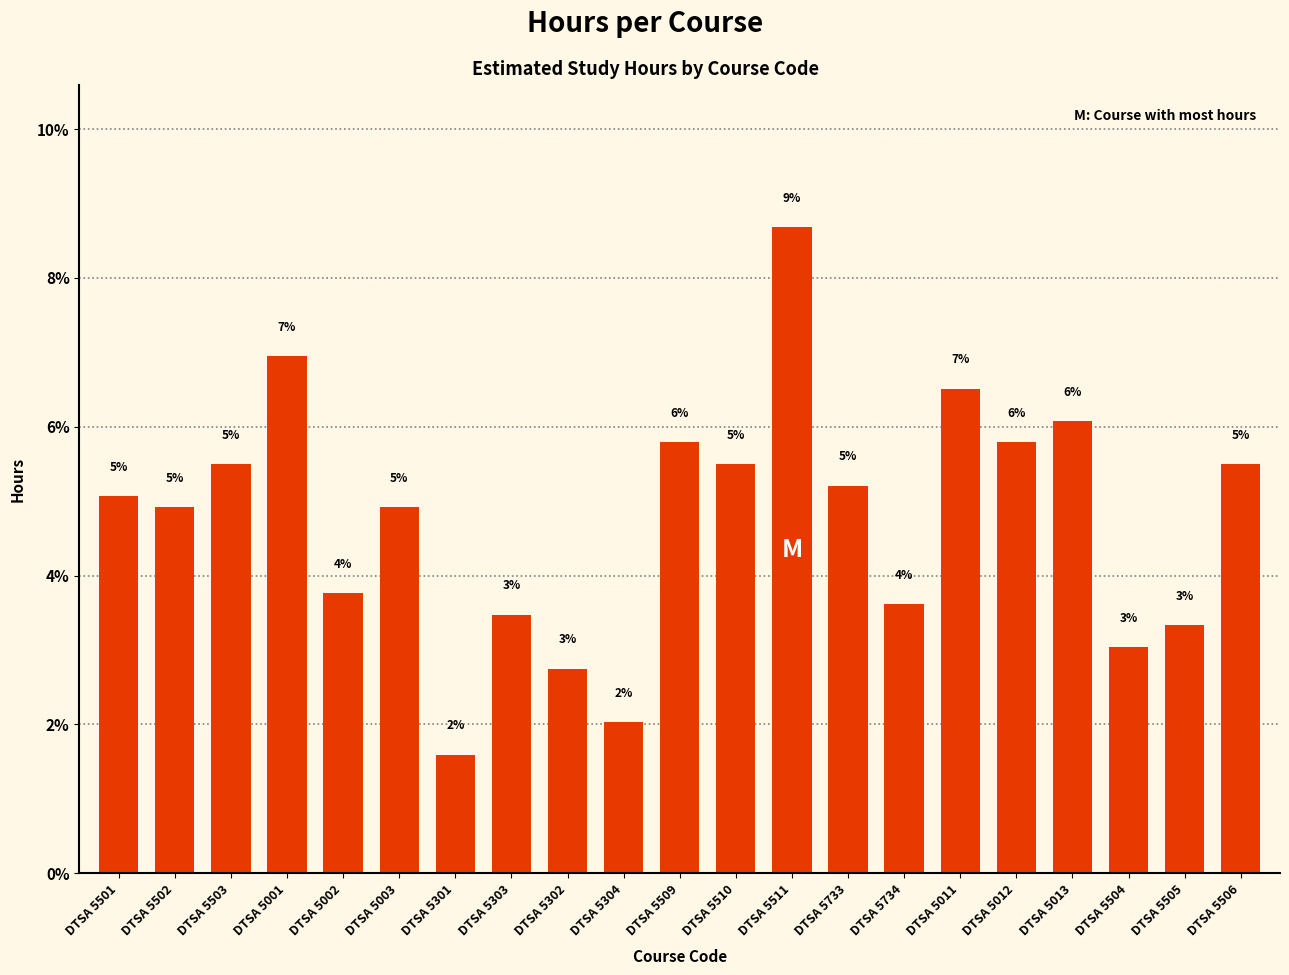

What is the value of the 7th bar from the left?

1.6